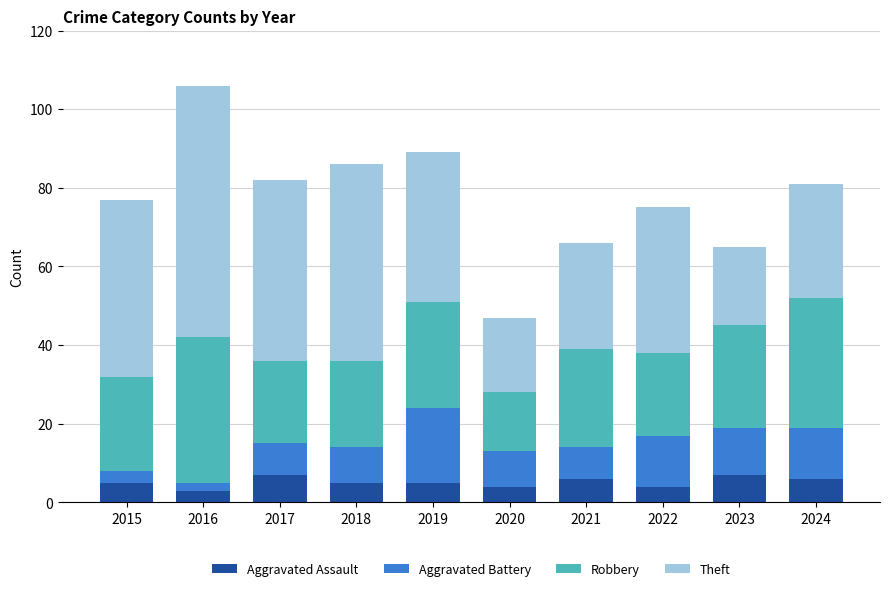

What is the total value across all series at 2022?

75